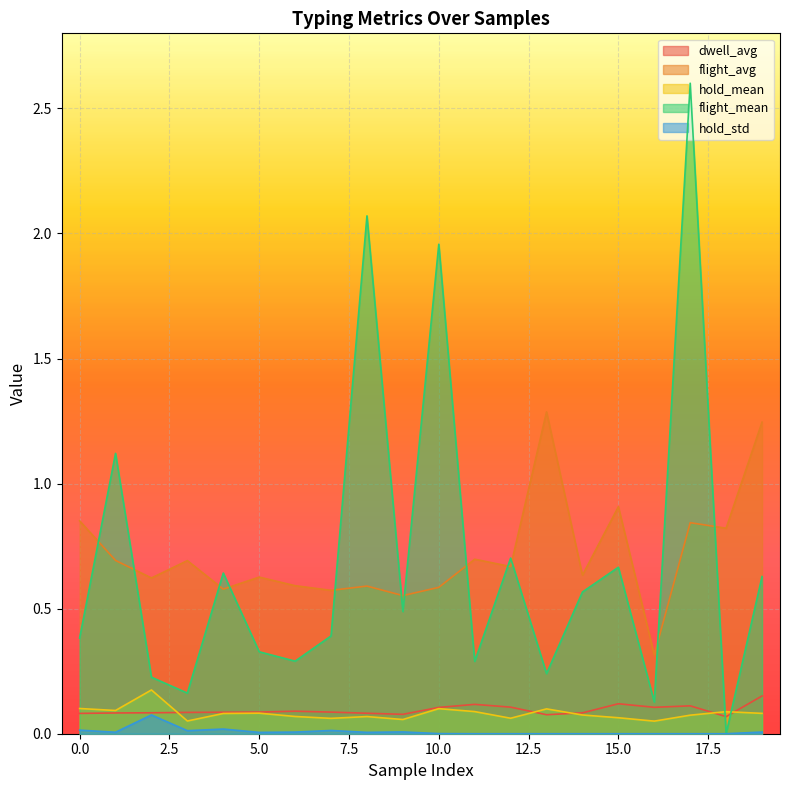

How many distinct data groups are displayed?

5